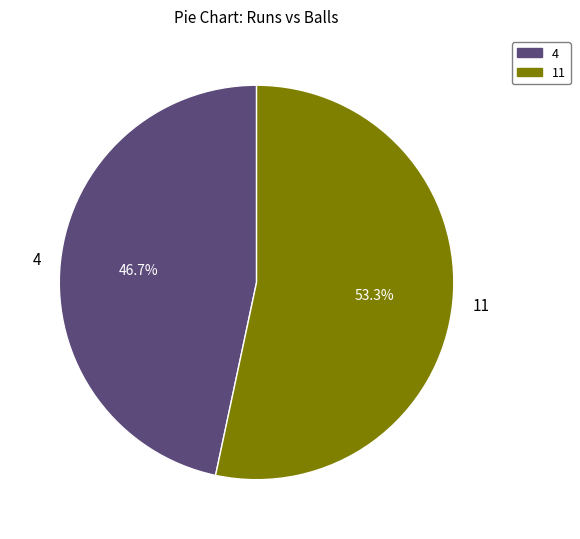

What percentage is the 11 slice, to the nearest percent?

53%